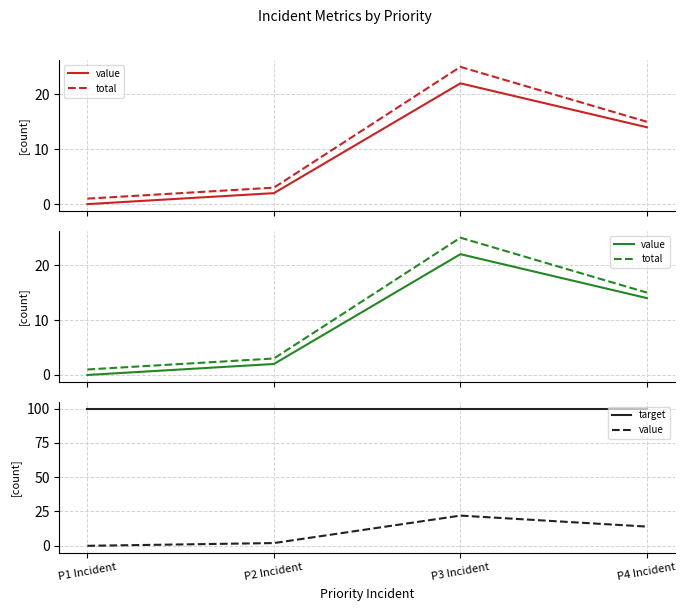

What are all the series names shown in the legend?

value, total, target